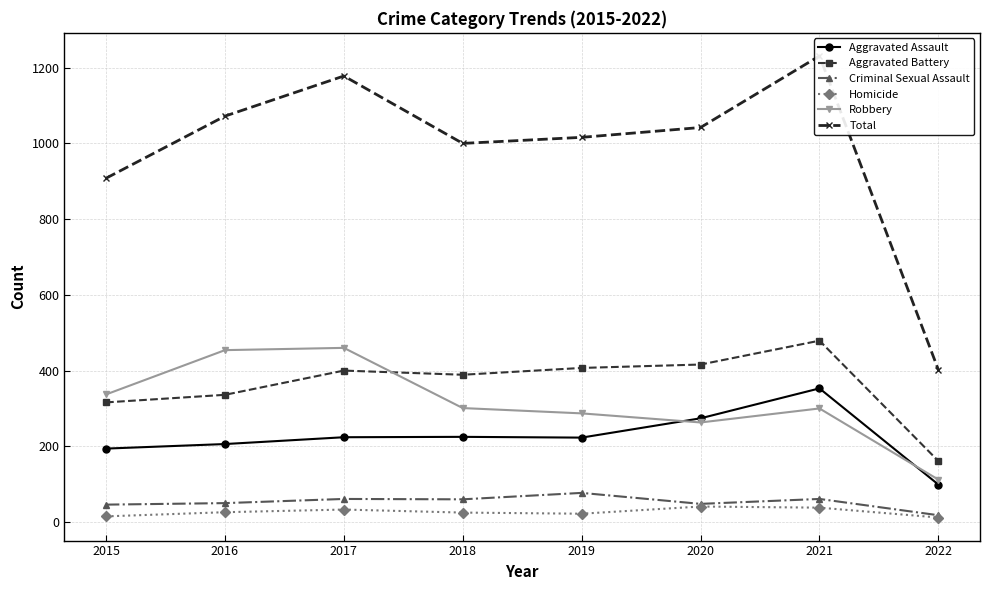

True or false: Criminal Sexual Assault has more than 0 interior local peaks.

True